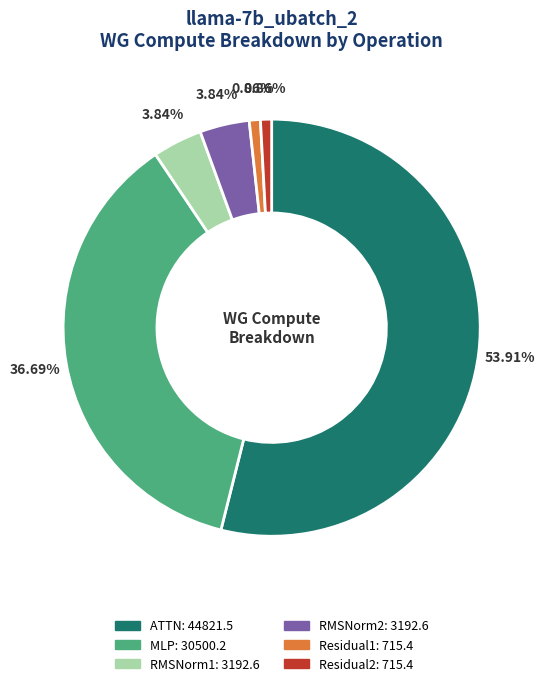

To the nearest percent, what is the difference between the Residual2 and RMSNorm2 slice percentages?

3%